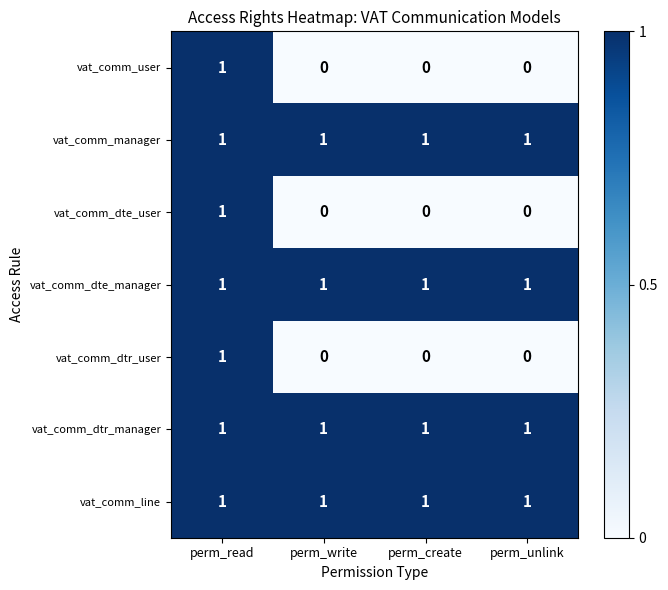

Is the value of vat_comm_manager at perm_read greater than the value of vat_comm_dtr_user at perm_write?

Yes